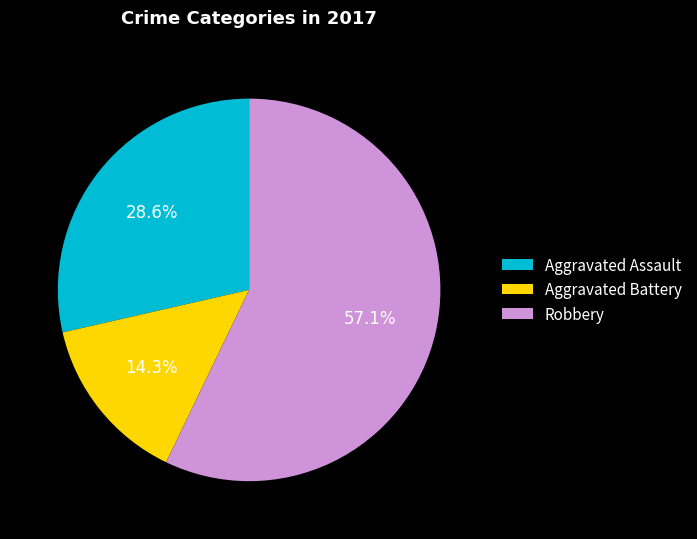

Is there a majority slice in this chart?

Yes